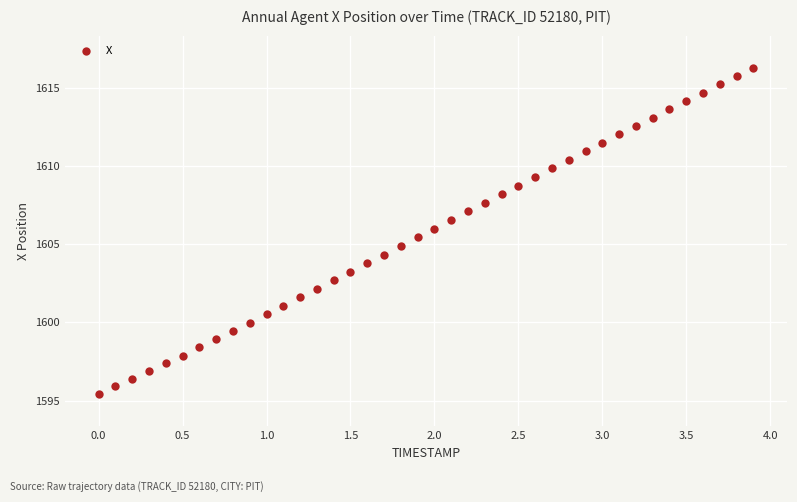

What is the range of X values (max minus min)?

3.9